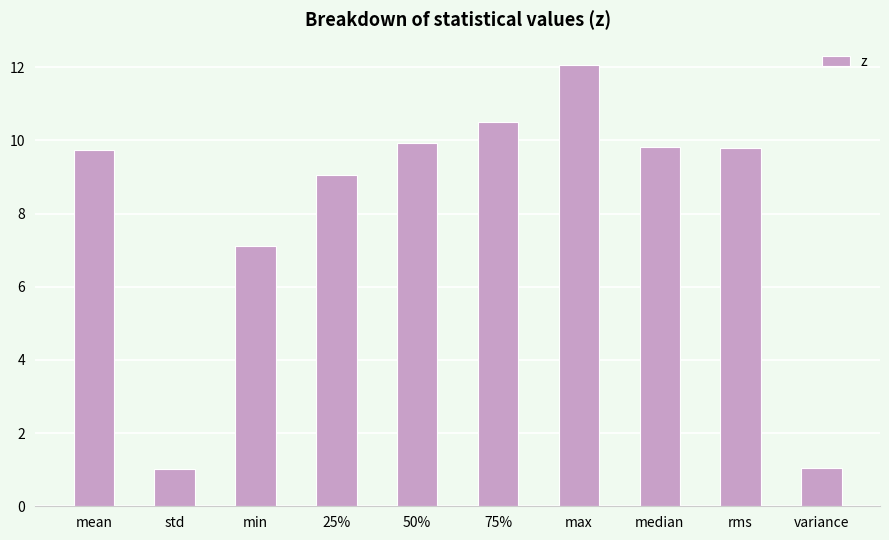

What position from the left is max?

7